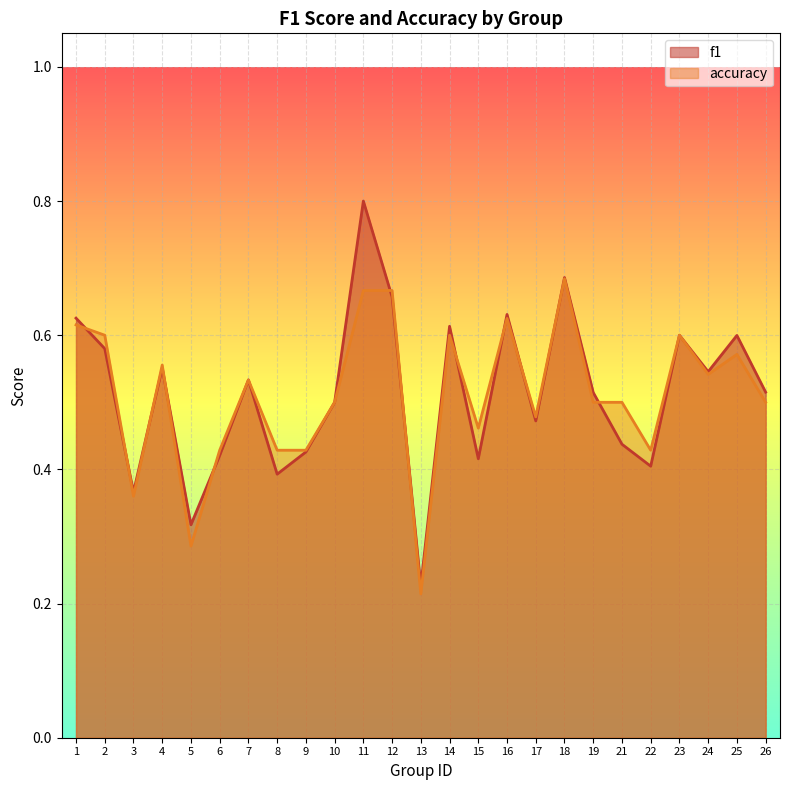

What is the maximum value shown in the chart?

0.8